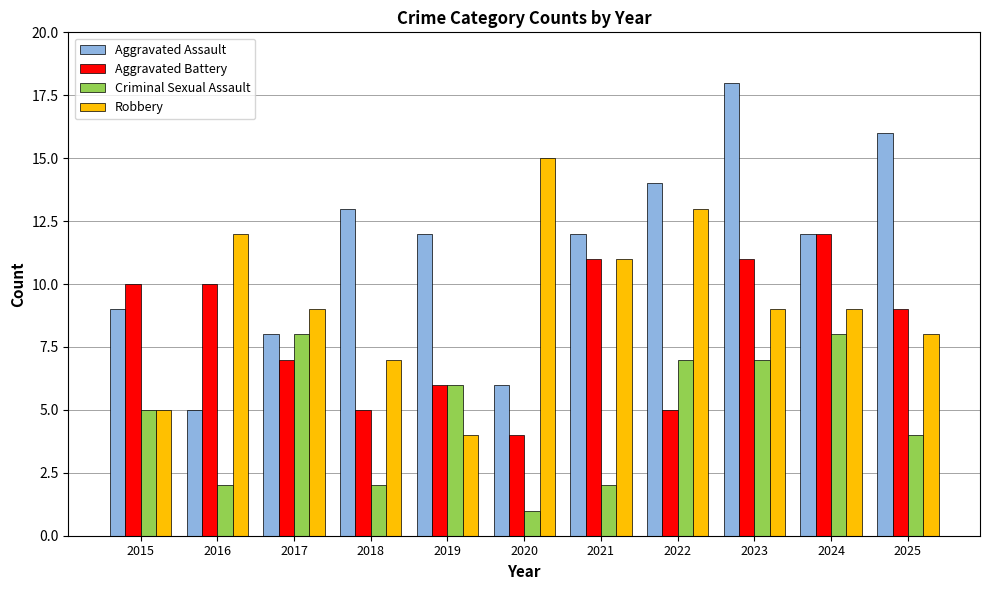

Reading left to right, extract all data points from this chart.

Aggravated Assault: 2015=9	2016=5	2017=8	2018=13	2019=12	2020=6	2021=12	2022=14	2023=18	2024=12	2025=16
Aggravated Battery: 2015=10	2016=10	2017=7	2018=5	2019=6	2020=4	2021=11	2022=5	2023=11	2024=12	2025=9
Criminal Sexual Assault: 2015=5	2016=2	2017=8	2018=2	2019=6	2020=1	2021=2	2022=7	2023=7	2024=8	2025=4
Robbery: 2015=5	2016=12	2017=9	2018=7	2019=4	2020=15	2021=11	2022=13	2023=9	2024=9	2025=8